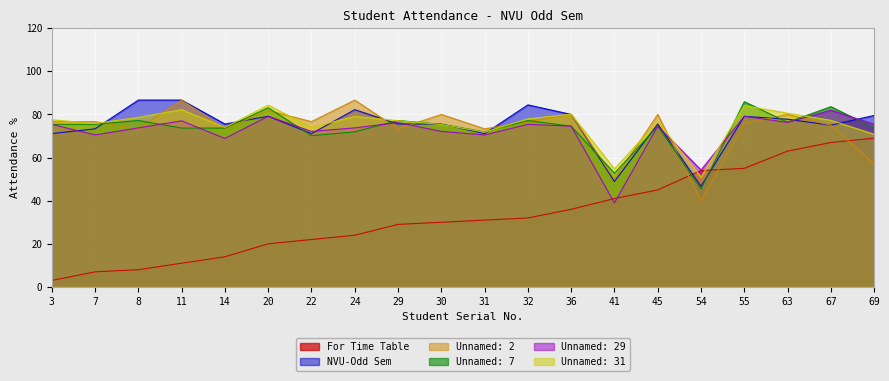

The value of Unnamed: 2 at 63 is 131.1. True or false?

False